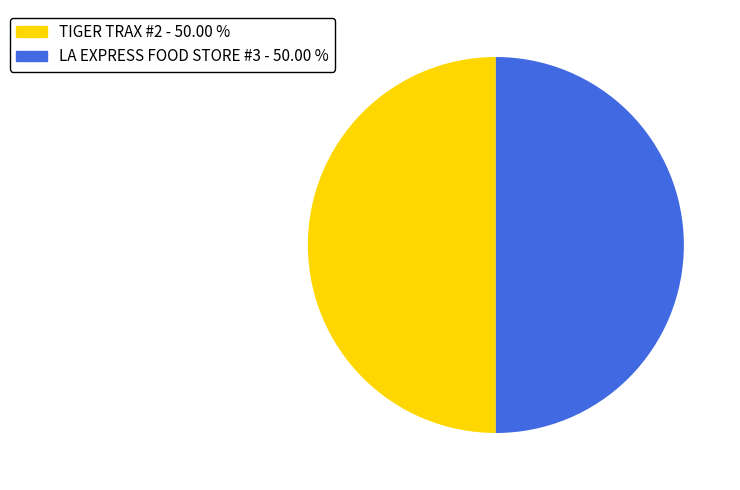

Do LA EXPRESS FOOD STORE #3 and TIGER TRAX #2 together represent more than half of the pie?

Yes